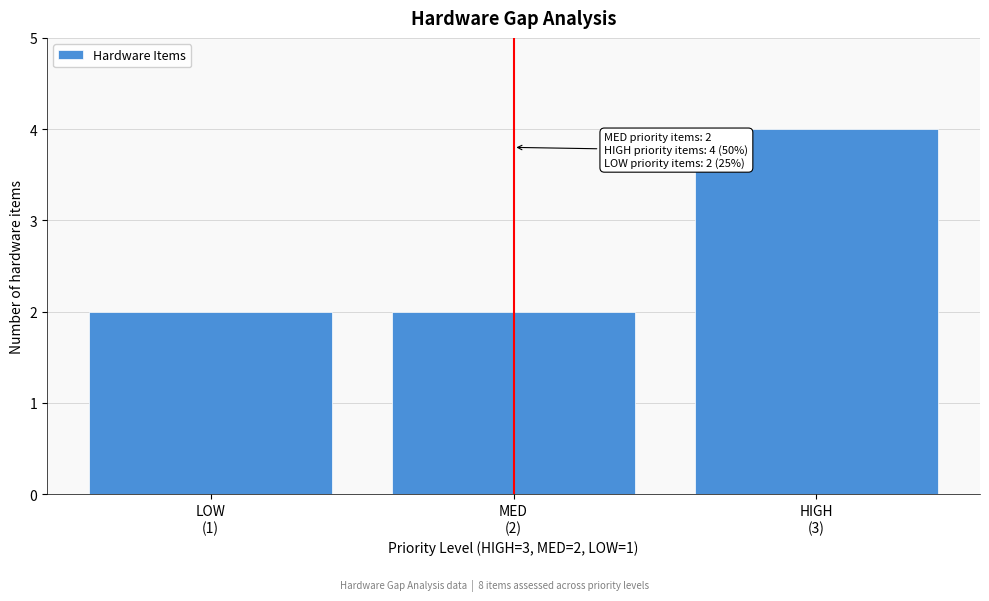

Reading right to left, extract all data points from this chart.

4	2	2